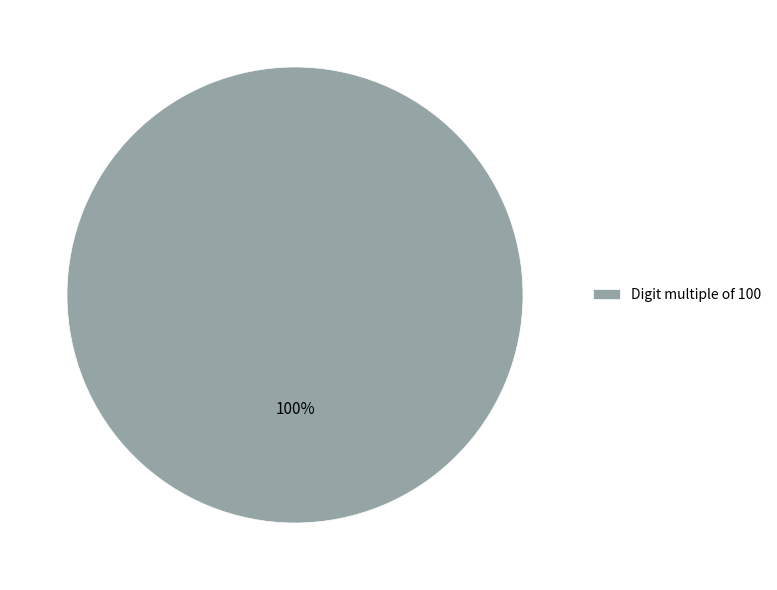

What percentage is the Digit multiple of 100 slice, to the nearest percent?

100%